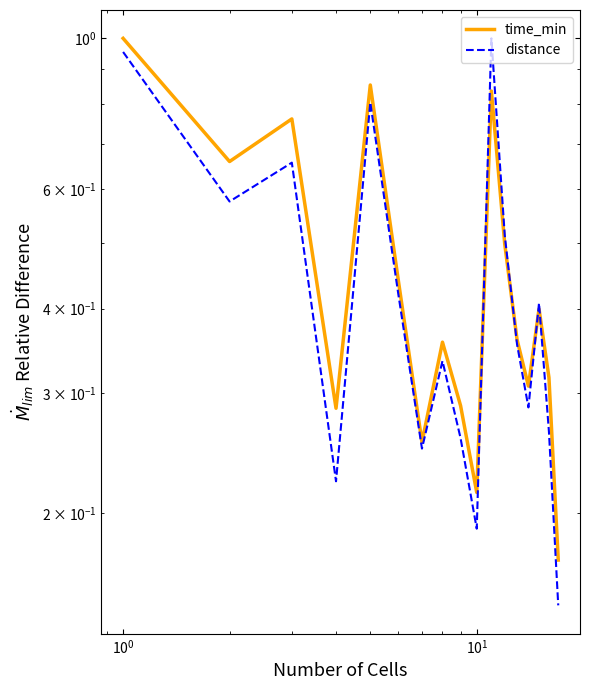

True or false: distance has more than 1 points higher than both neighbors.

True